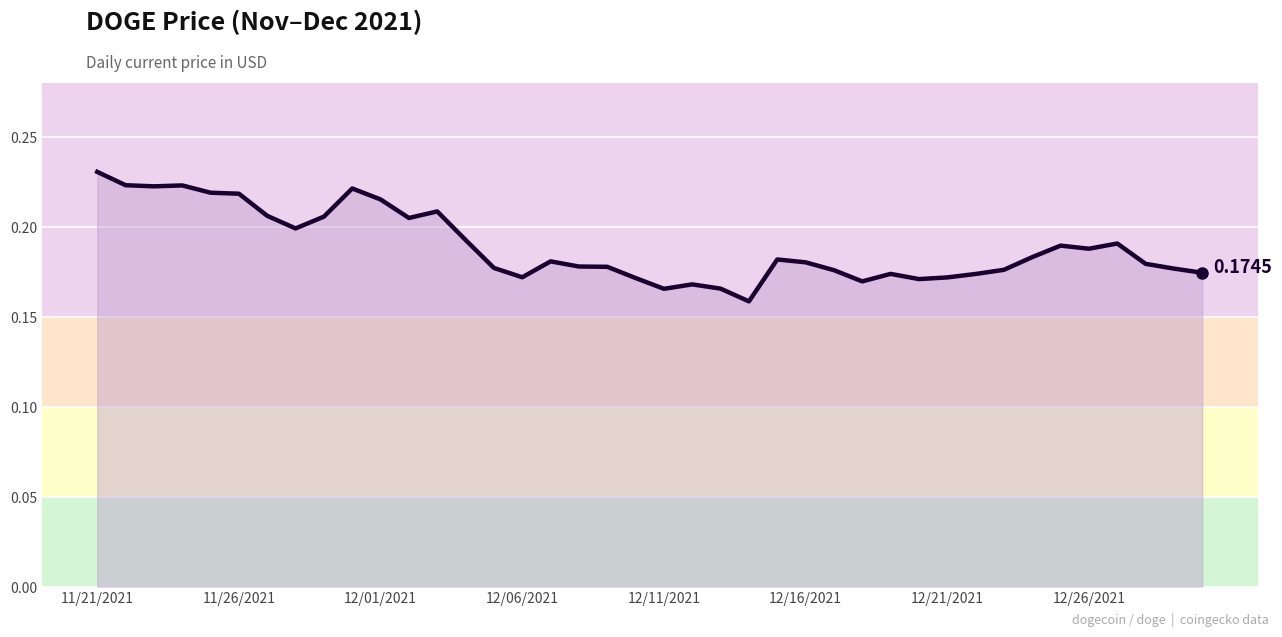

How many lines are shown in the chart?

1